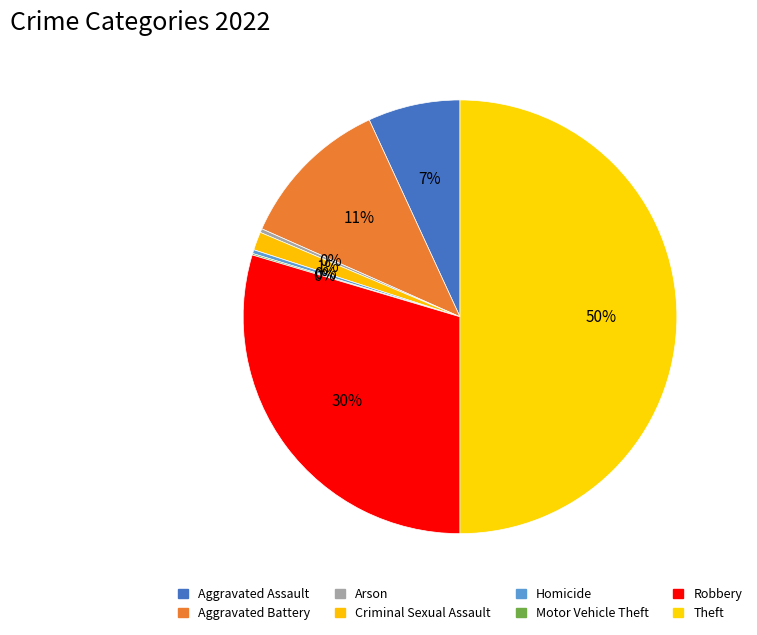

Is there a majority slice in this chart?

No